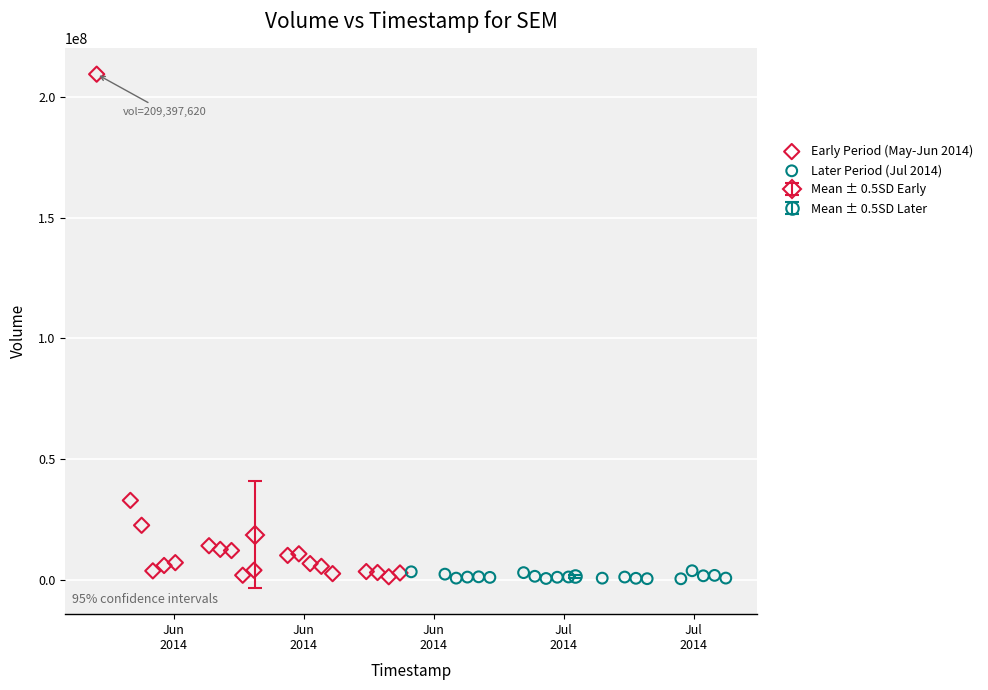

Which series reaches the maximum Y coordinate?

Early Period (May-Jun 2014)